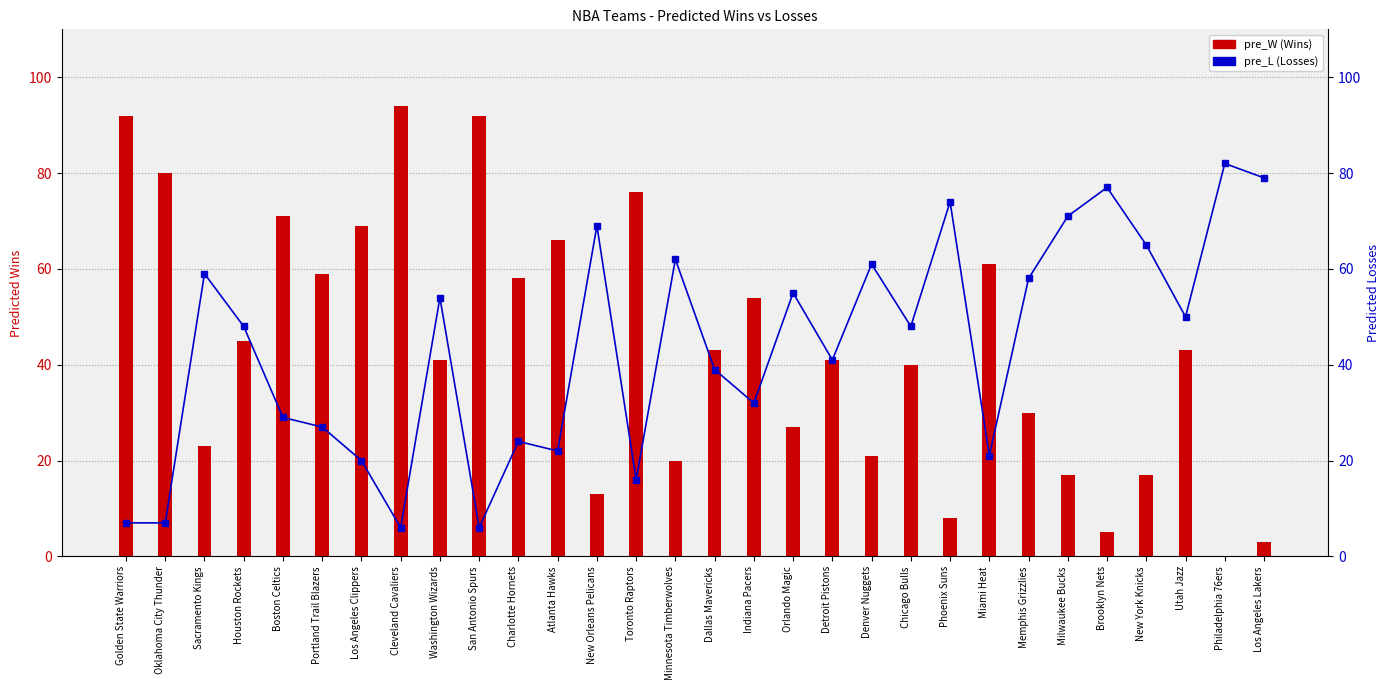

Read the pre_L value at San Antonio Spurs, to the nearest 10.

10